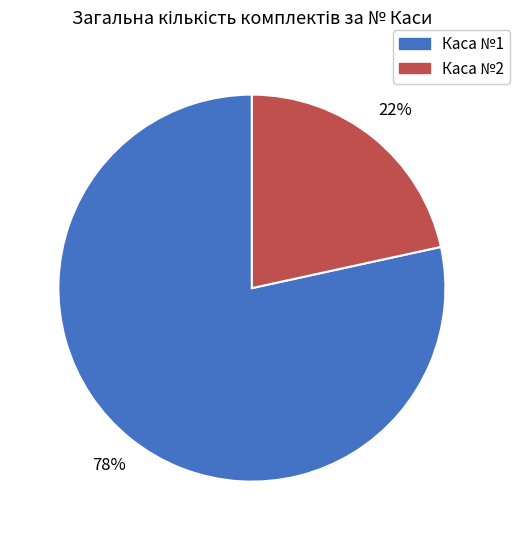

To the nearest percent, what is the average slice percentage?

50%